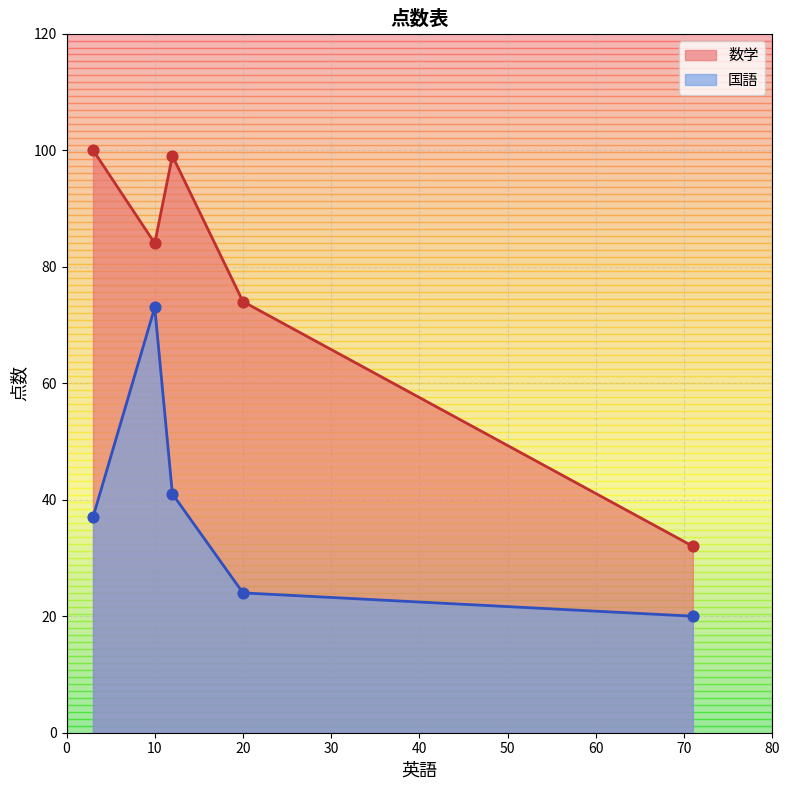

Which series reaches the maximum Y coordinate?

数学